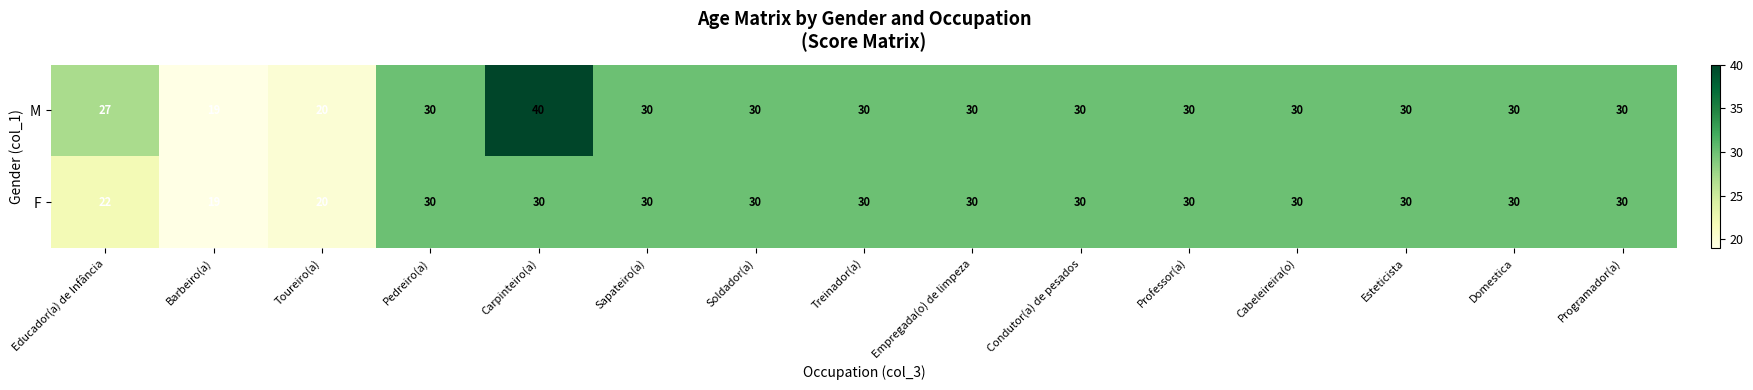

Reading left to right, what are all the values shown in this chart?

M: 27	19	20	30	40	30	30	30	30	30	30	30	30	30	30
F: 22	19	20	30	30	30	30	30	30	30	30	30	30	30	30